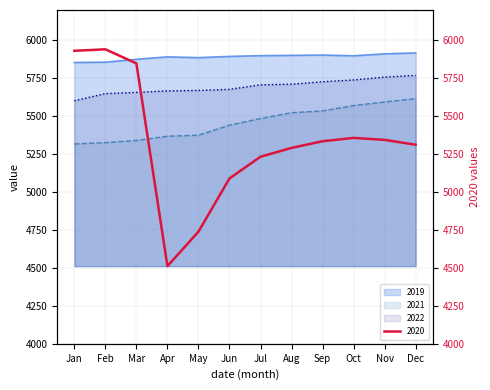

True or false: 2019 has a value of 9470 at Feb.

False